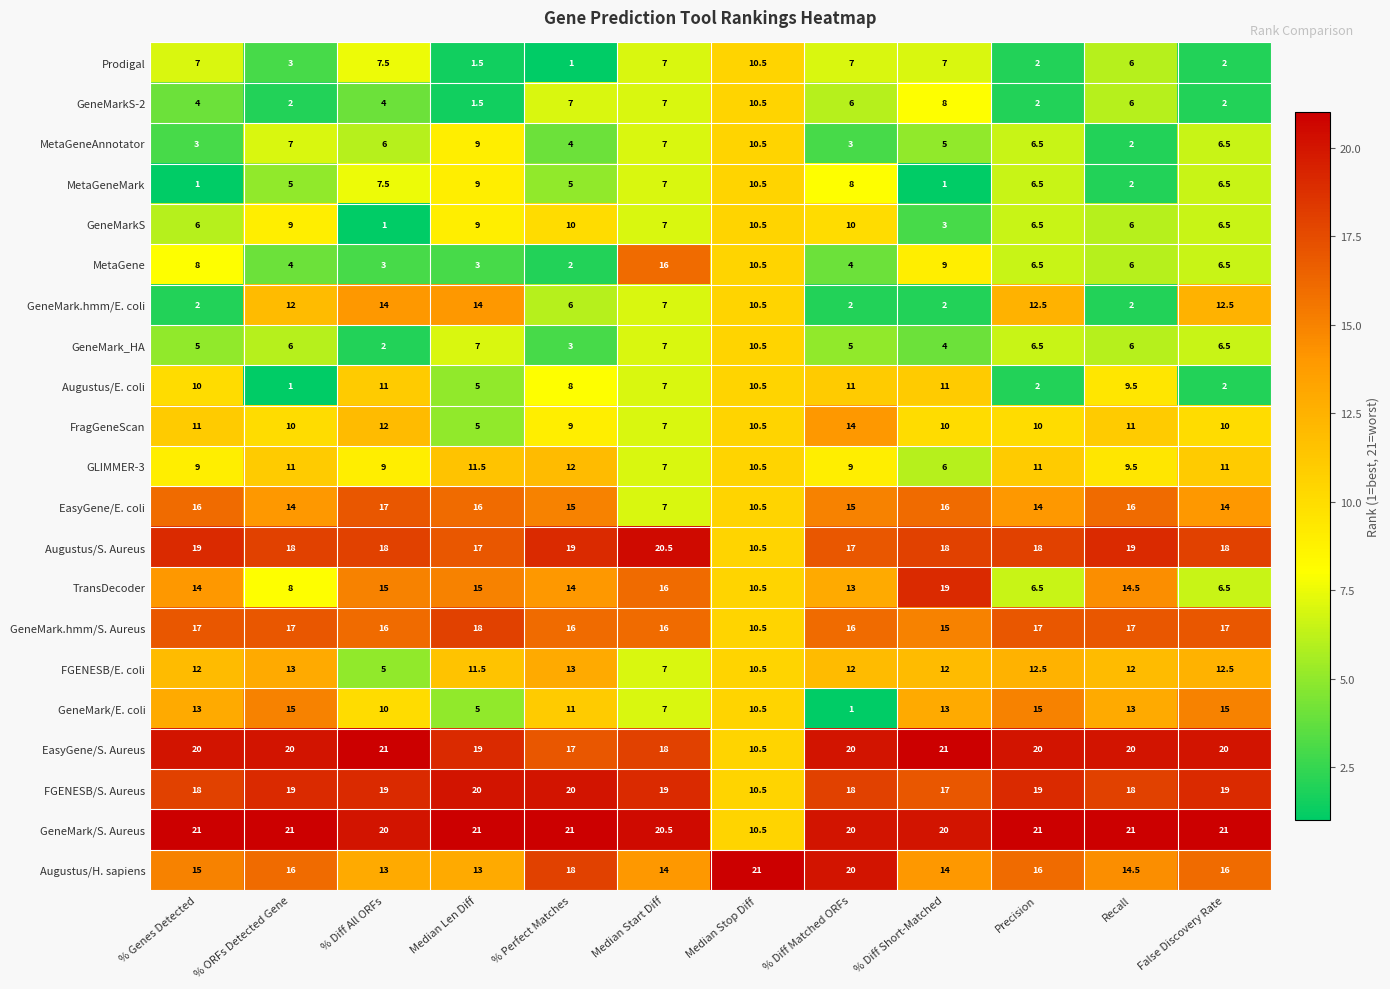

How many distinct data groups are displayed?

21